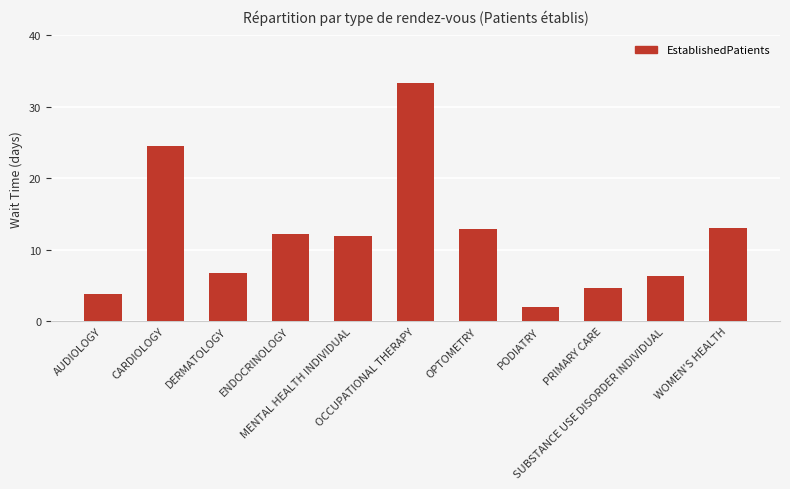

At which label does the data first exceed 11?

CARDIOLOGY